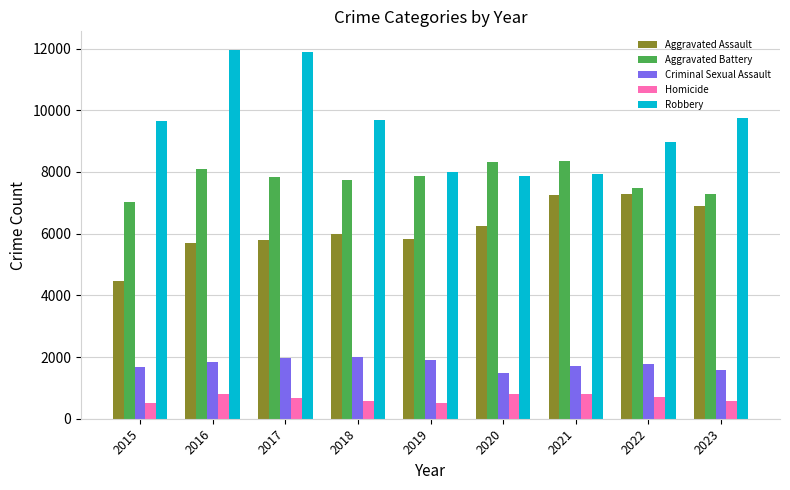

What is the approximate value of Criminal Sexual Assault at 2021?

1711